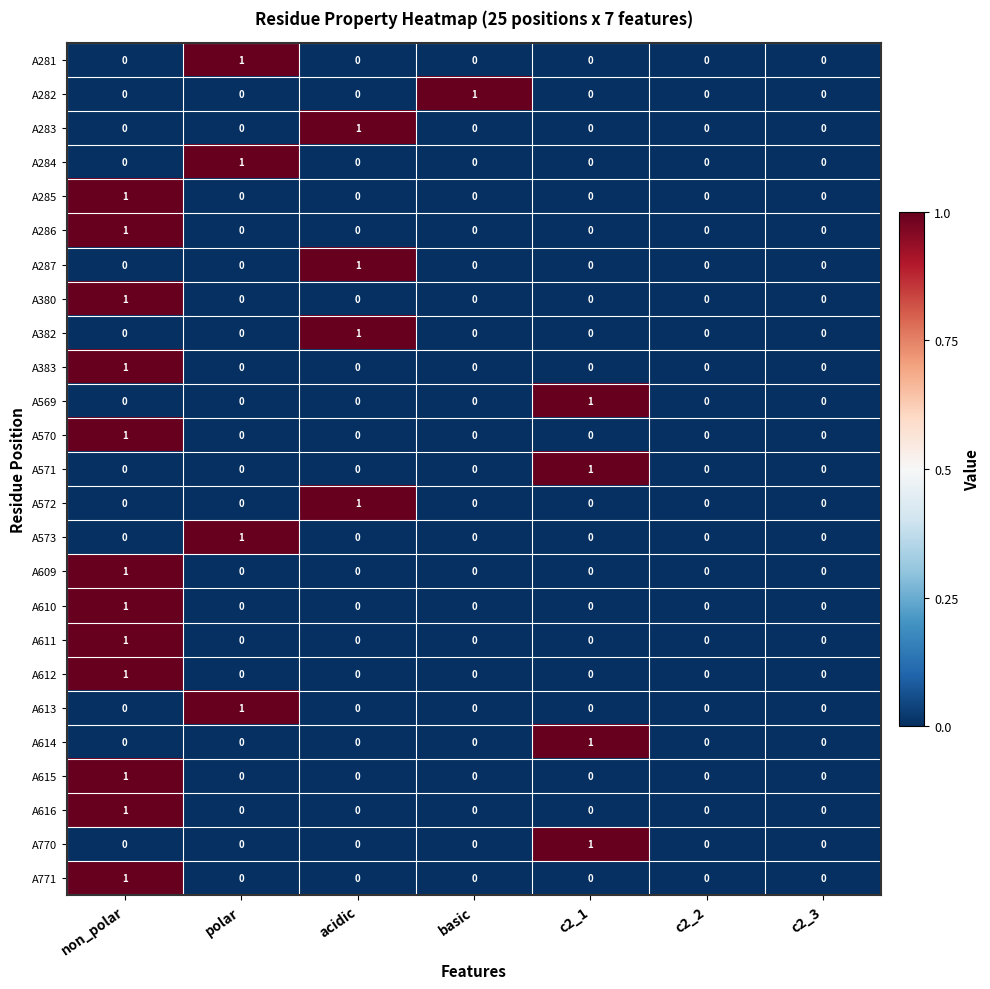

The value of A284 at non_polar is 1. True or false?

False